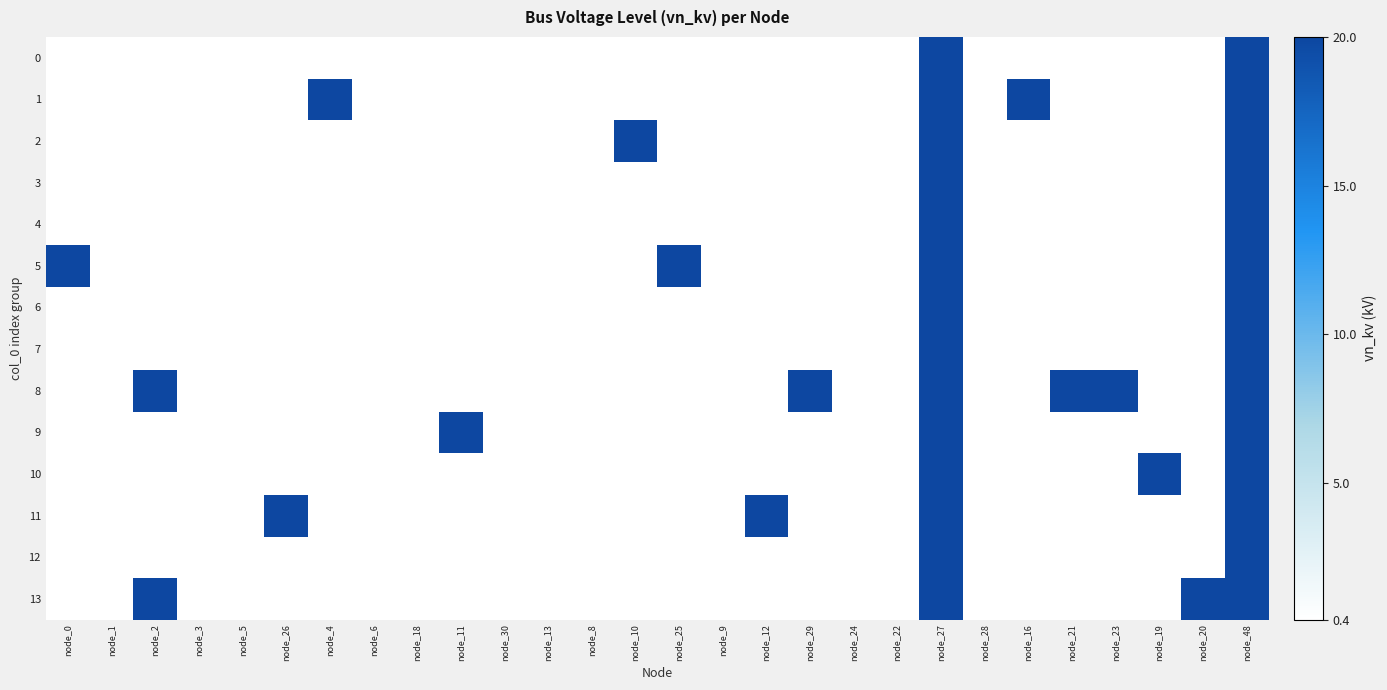

What is the minimum value shown in the chart?

0.4